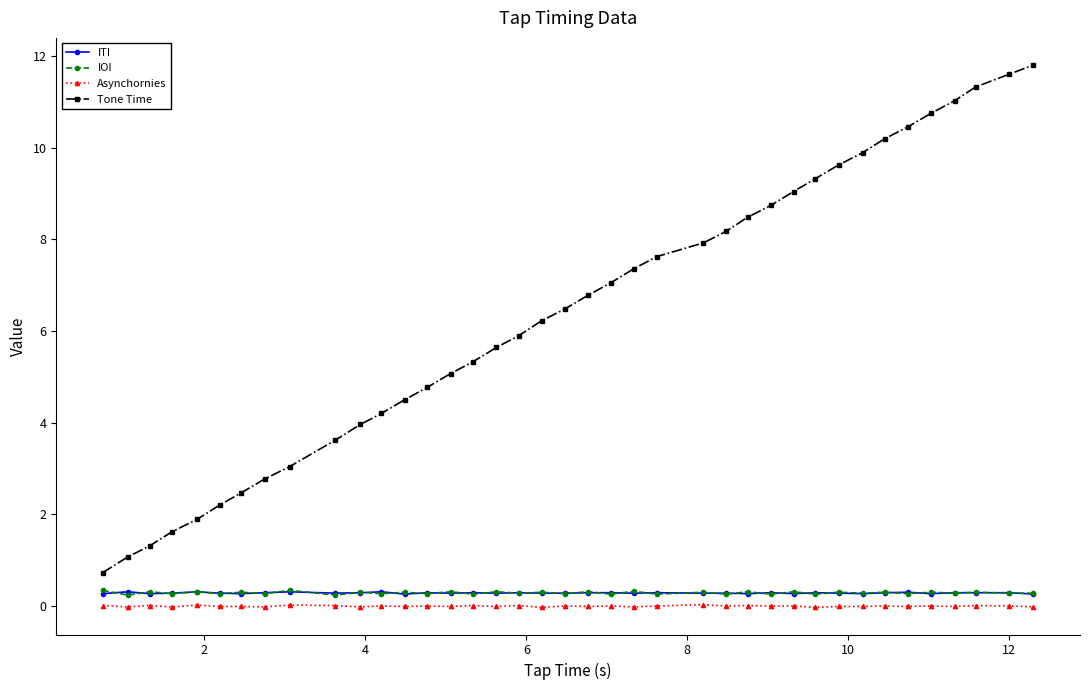

True or false: ITI and Asynchornies cross at least once.

False